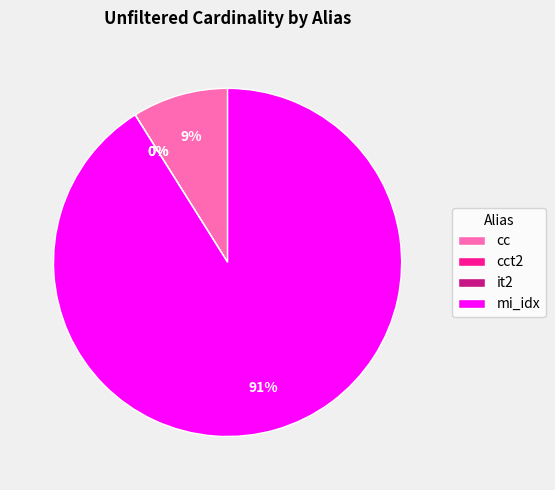

True or false: mi_idx accounts for 79% of the total.

False